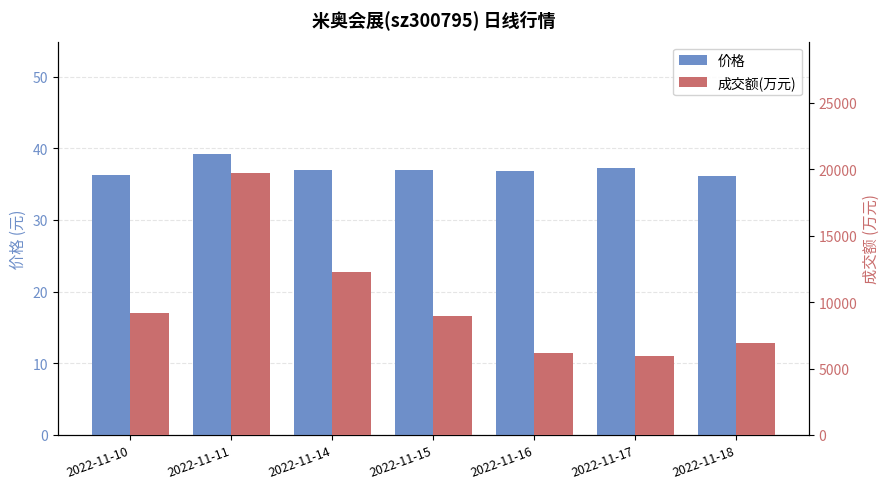

Between 2022-11-10 and 2022-11-11, which is larger?

2022-11-11